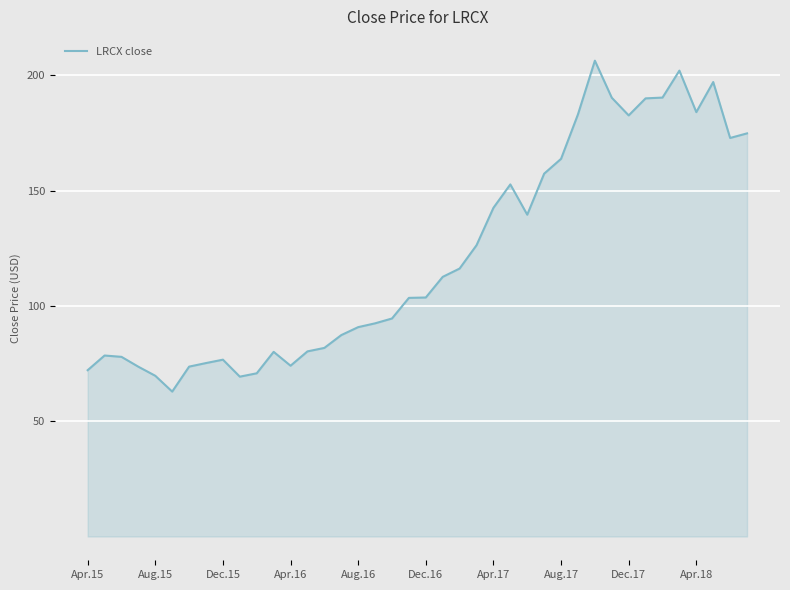

What is the difference between the maximum and minimum values?

143.5